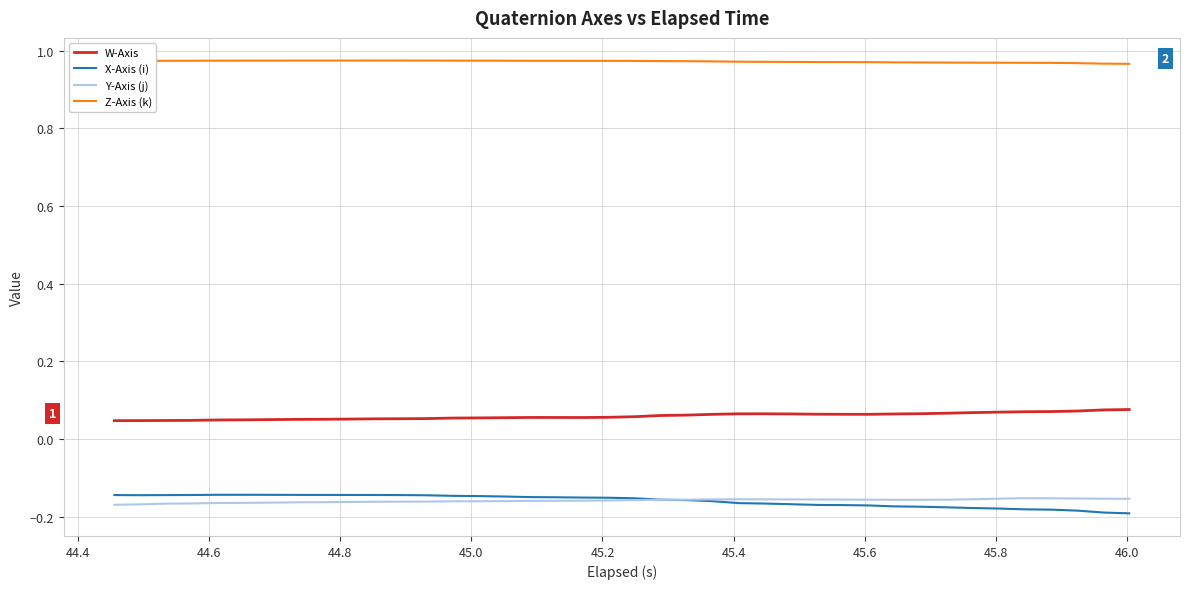

True or false: W-Axis and X-Axis (i) intersect in this chart.

False